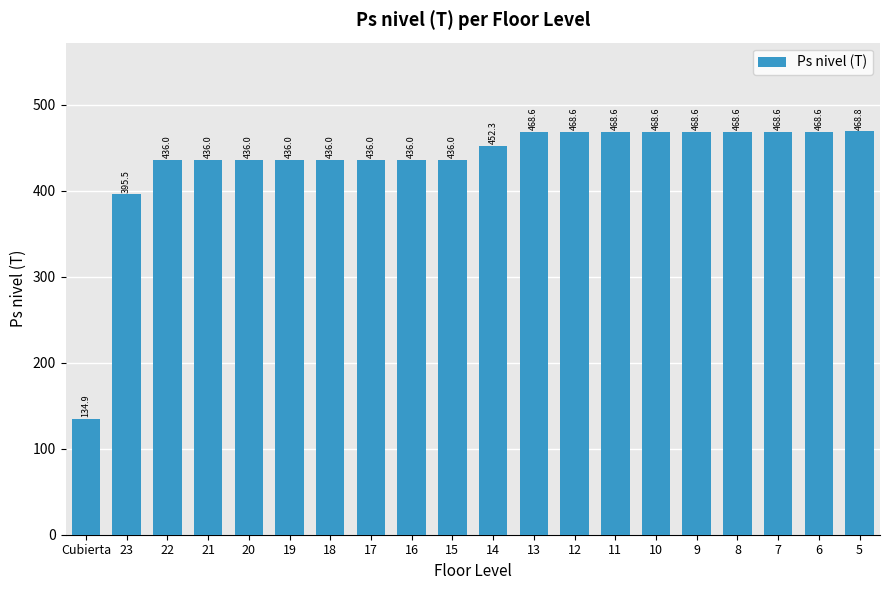

What is the average value?

434.4